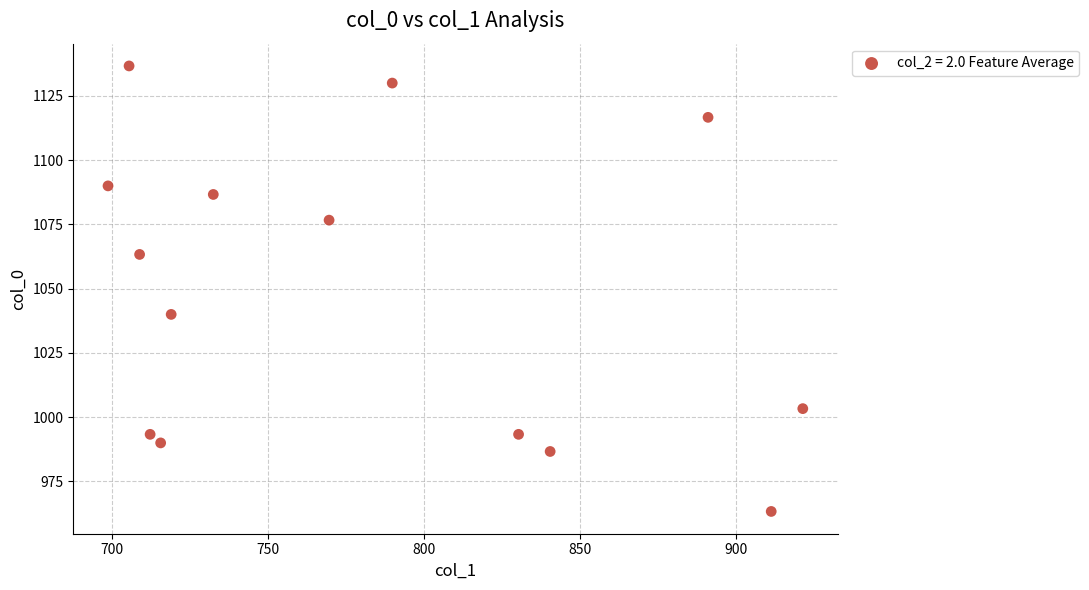

What Y value in the scatter plot is closest to 1050?

1040.0